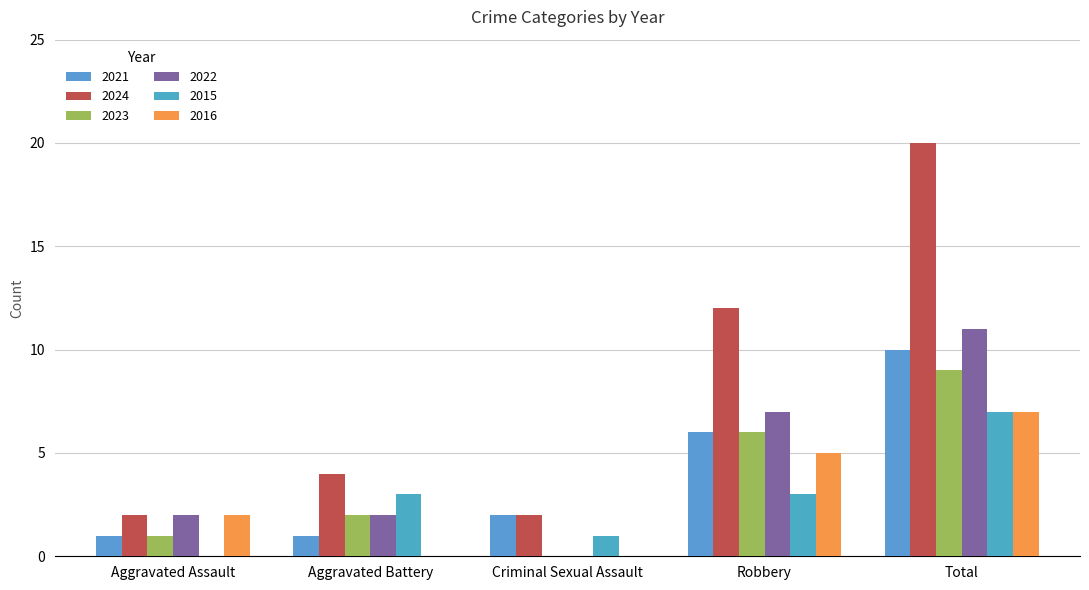

At which category is the sum across all series the highest?

Total